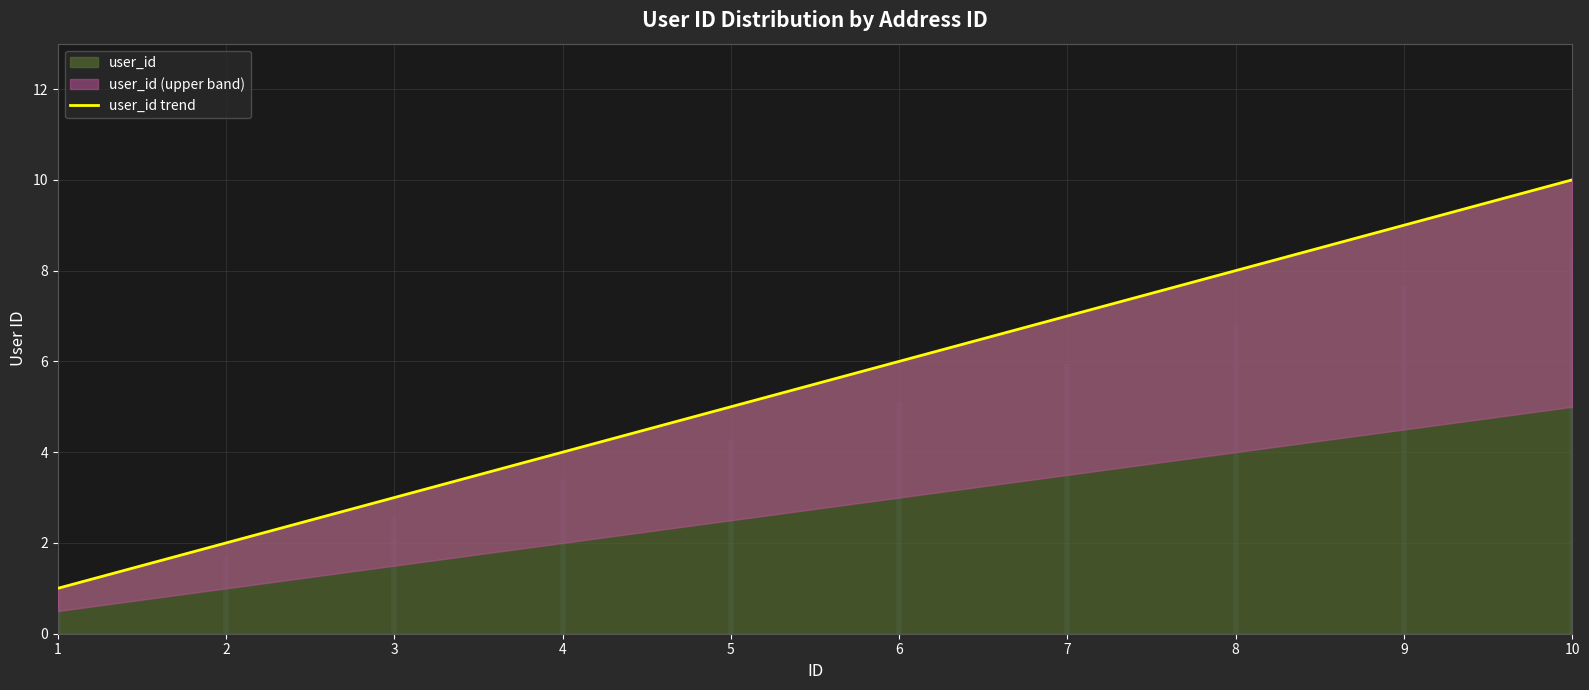

How many values are below 6?

5